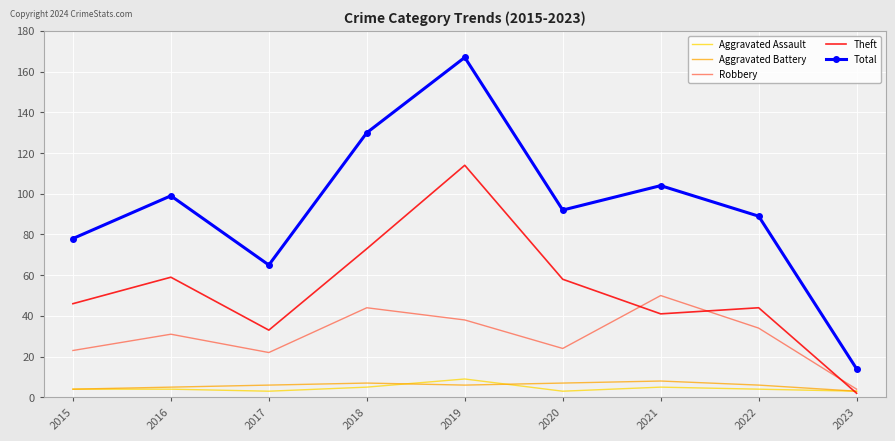

What are all the series names shown in the legend?

Aggravated Assault, Aggravated Battery, Robbery, Theft, Total